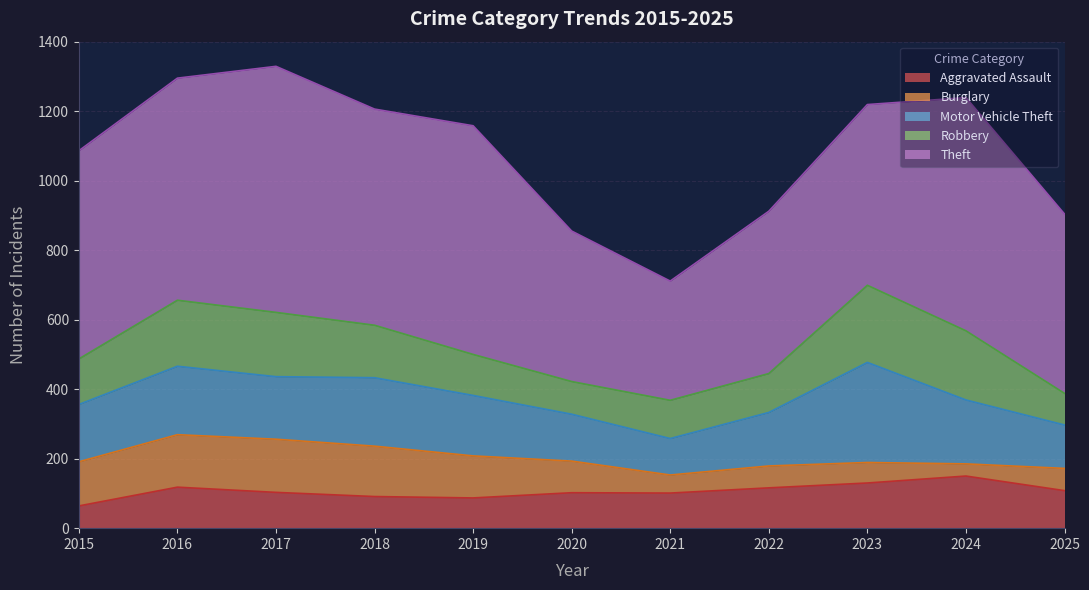

How many data points in Aggravated Assault are less than 103?

5